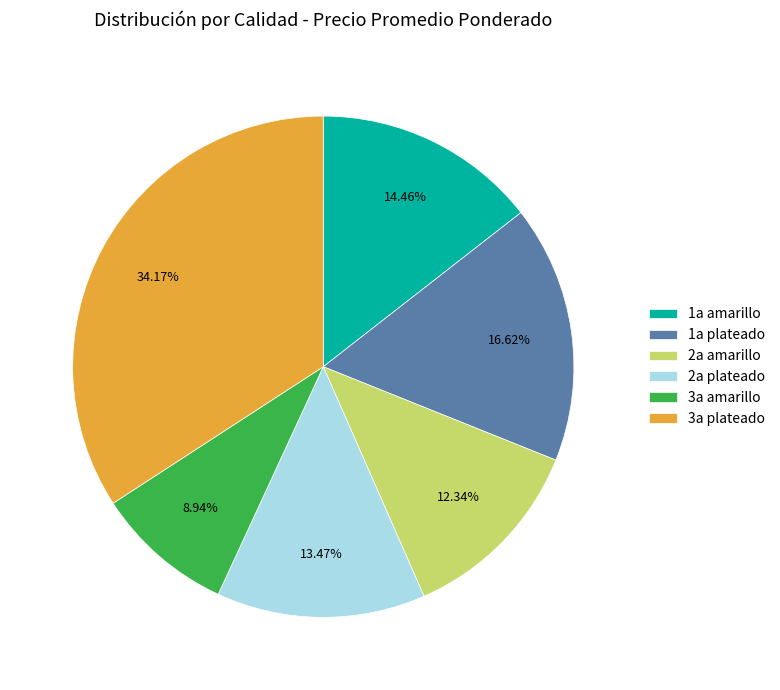

What is the largest slice in the pie chart?

3a plateado